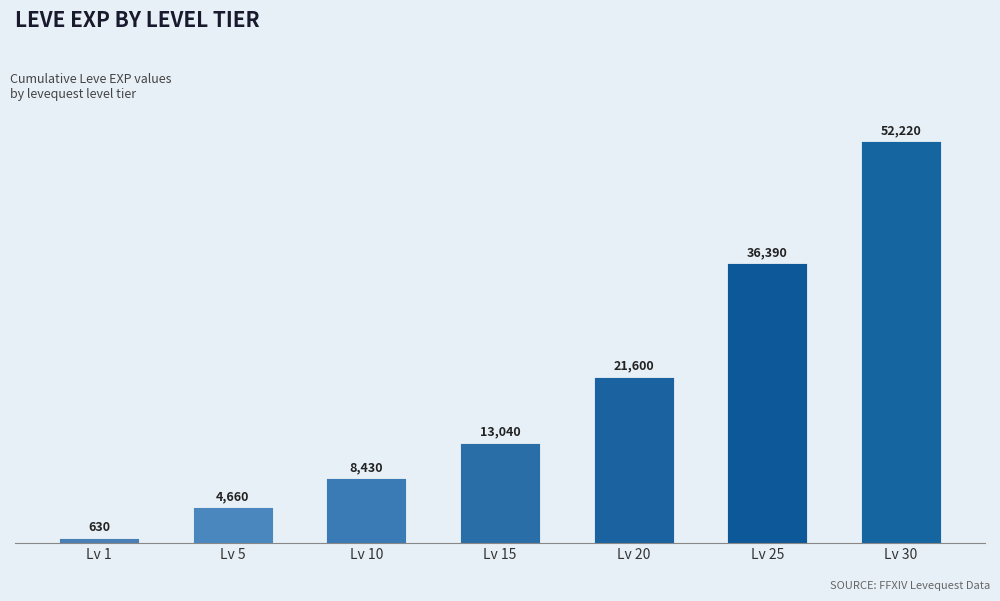

What is the greatest value displayed?

52220